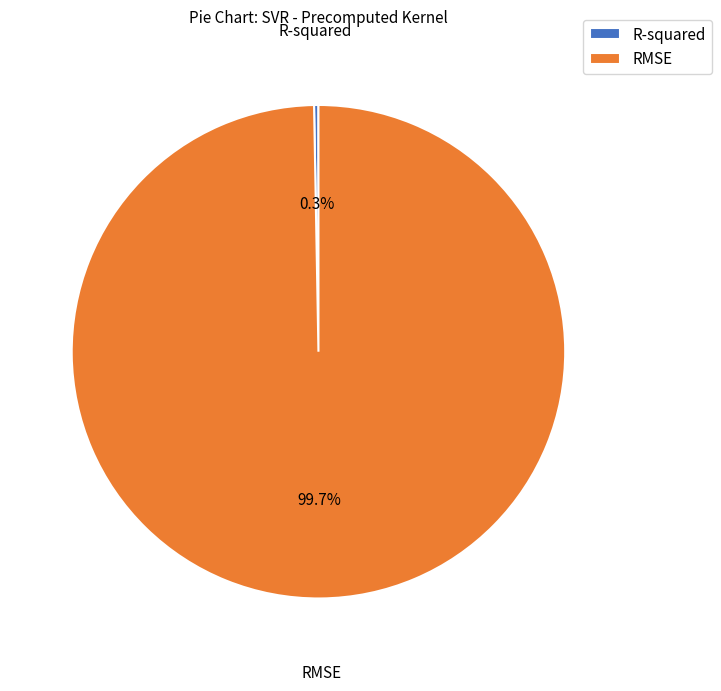

Combined, do R-squared and RMSE account for over 50%?

Yes